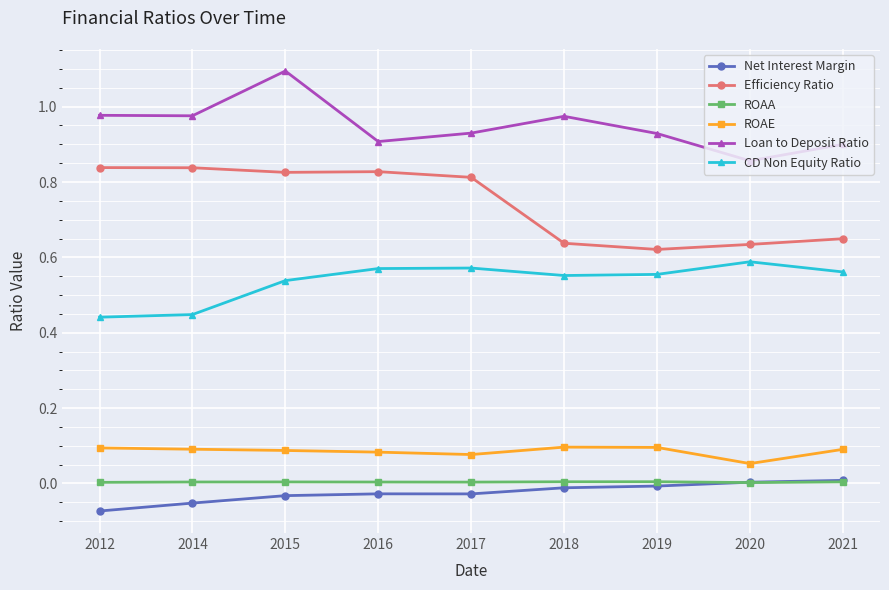

How many lines are shown in the chart?

6